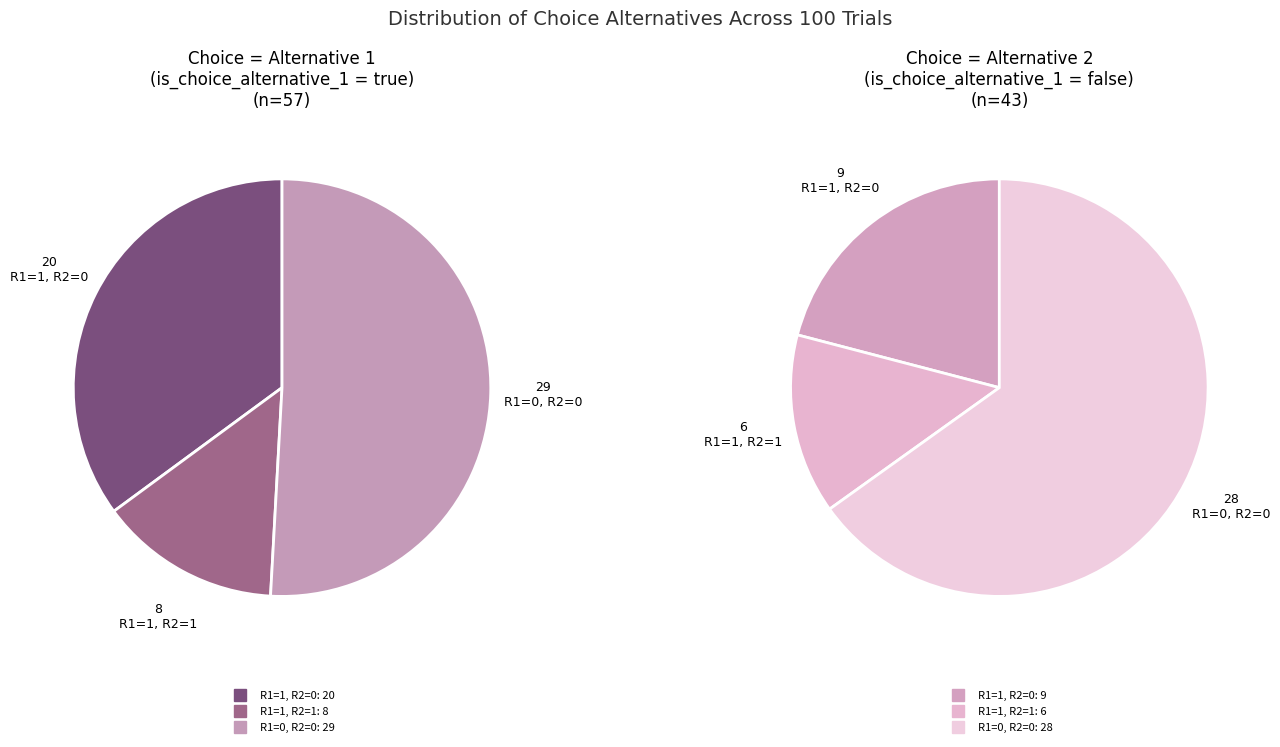

What is the change in value from true to false?

-14